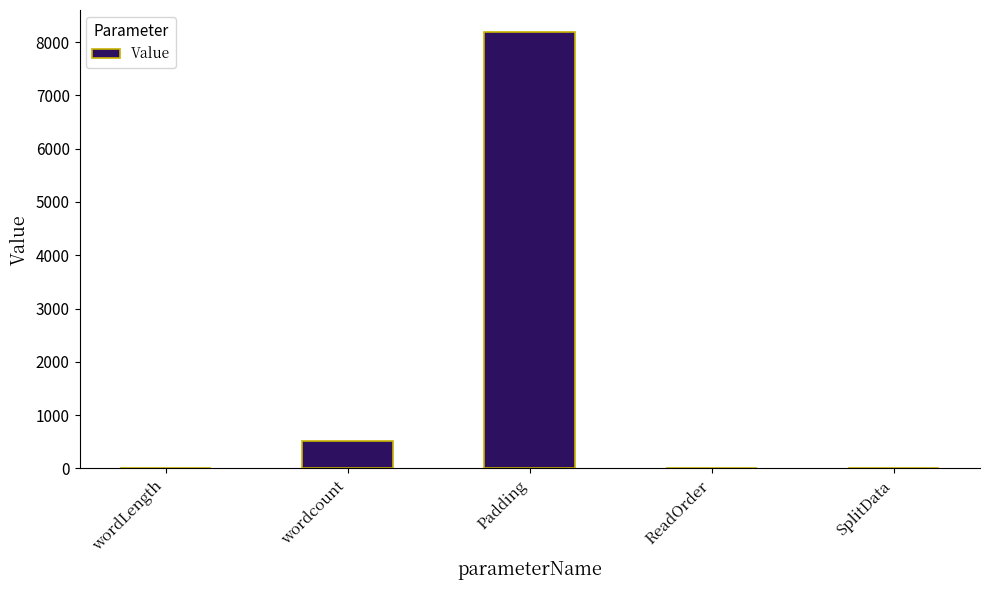

Count the number of data series in this chart.

1